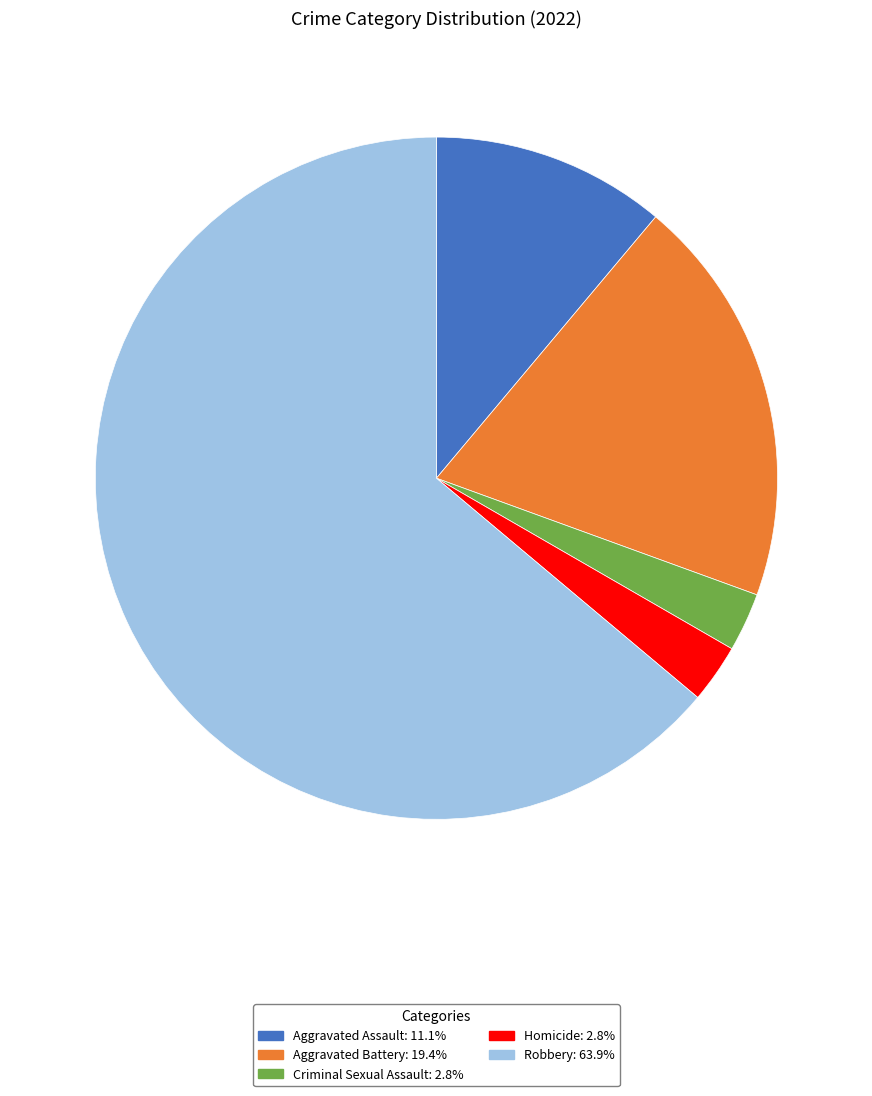

Which has a higher value, Aggravated Assault or Homicide?

Aggravated Assault